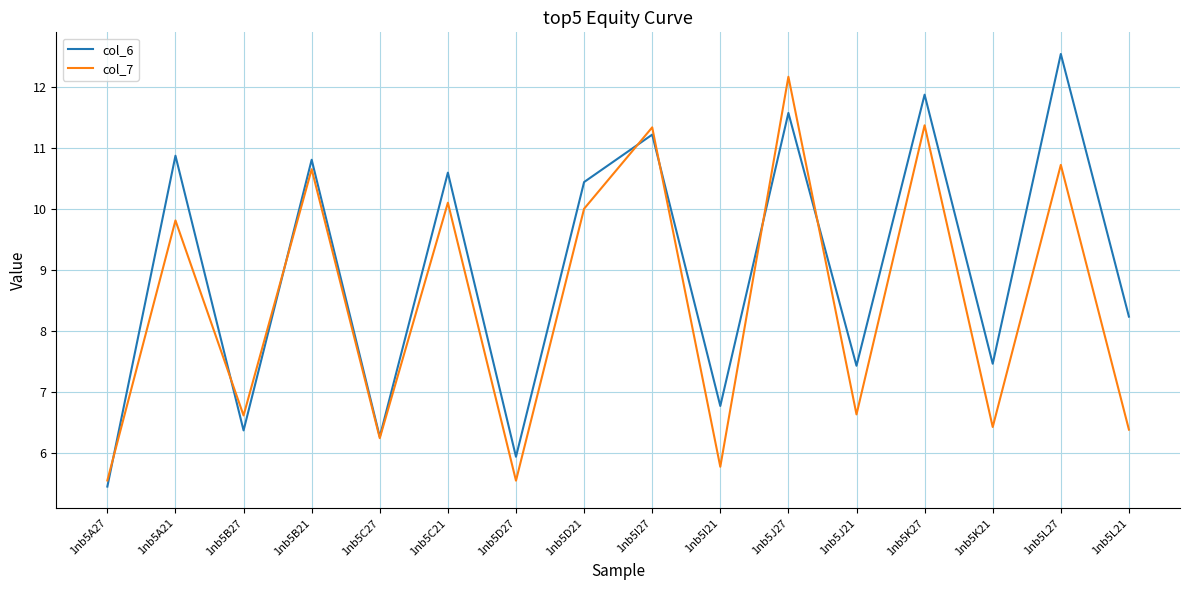

Reading left to right, what are all the values shown in this chart?

col_6: 1nb5A27=5.5	1nb5A21=10.9	1nb5B27=6.4	1nb5B21=10.8	1nb5C27=6.3	1nb5C21=10.6	1nb5D27=5.9	1nb5D21=10.4	1nb5I27=11.2	1nb5I21=6.8	1nb5J27=11.6	1nb5J21=7.4	1nb5K27=11.9	1nb5K21=7.5	1nb5L27=12.5	1nb5L21=8.2
col_7: 1nb5A27=5.6	1nb5A21=9.8	1nb5B27=6.6	1nb5B21=10.6	1nb5C27=6.2	1nb5C21=10.1	1nb5D27=5.6	1nb5D21=10.0	1nb5I27=11.3	1nb5I21=5.8	1nb5J27=12.2	1nb5J21=6.6	1nb5K27=11.4	1nb5K21=6.4	1nb5L27=10.7	1nb5L21=6.4